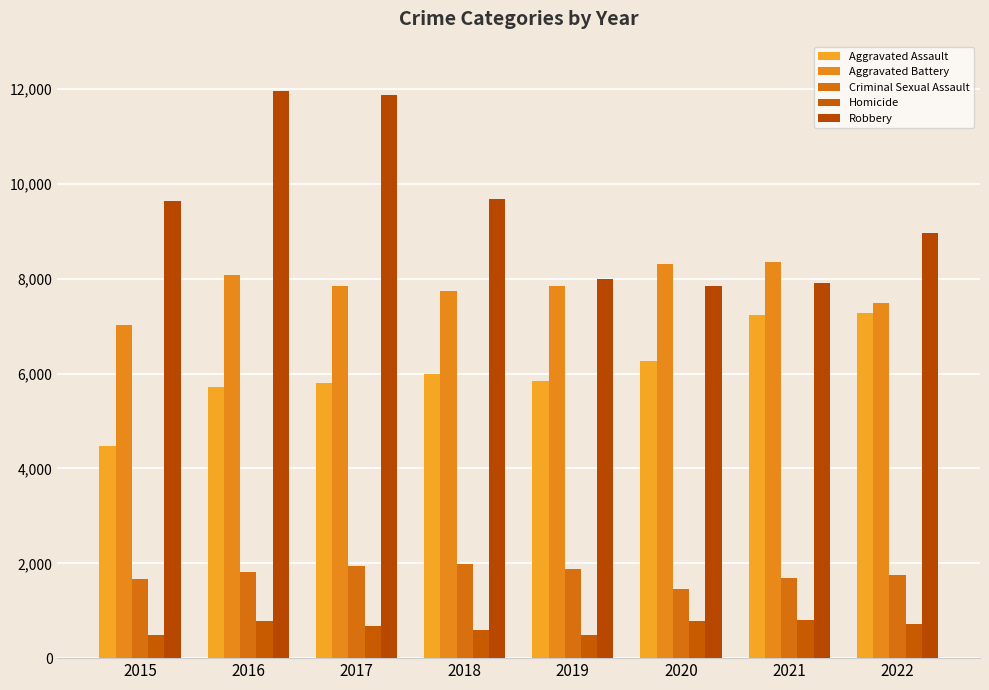

How many data points does each series have?

8